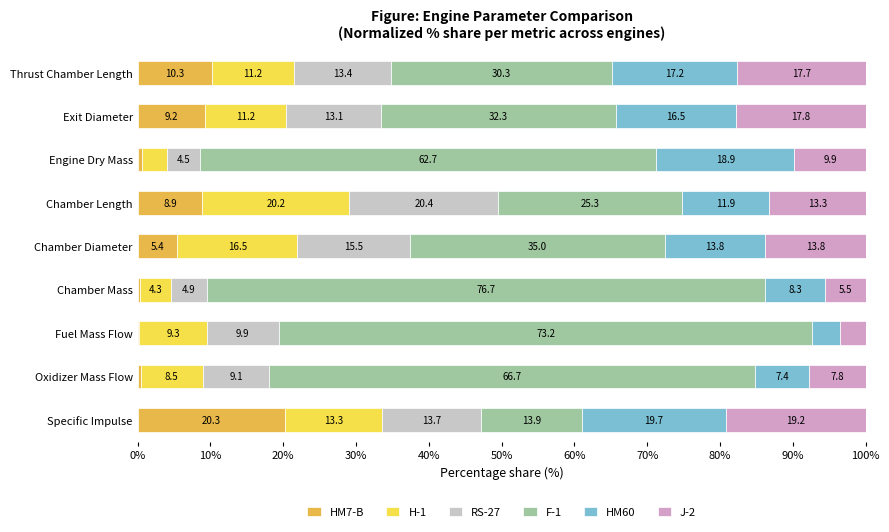

What is the total value across all series at Chamber Diameter?

100.0